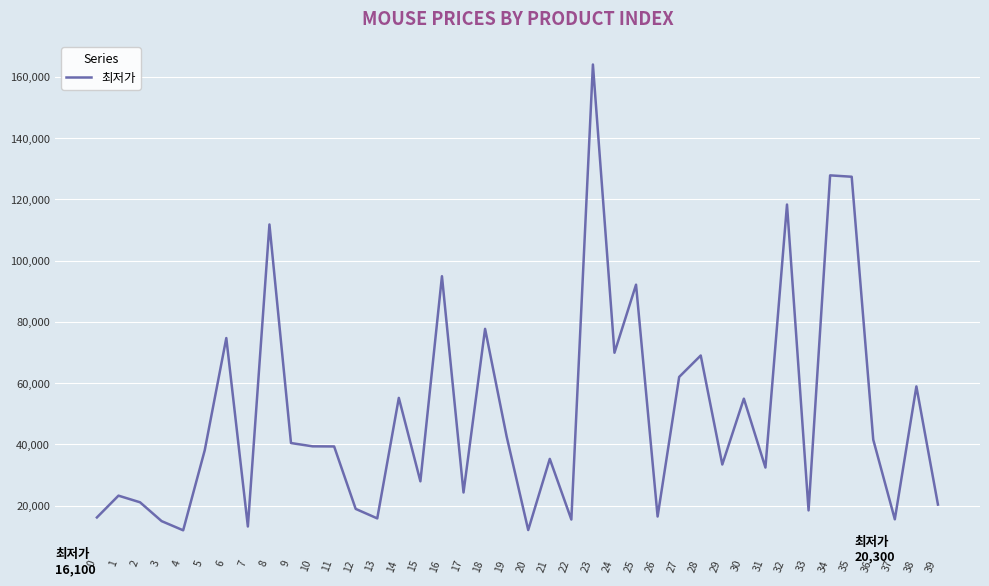

Is it true that the value at 24 is 69900?

True